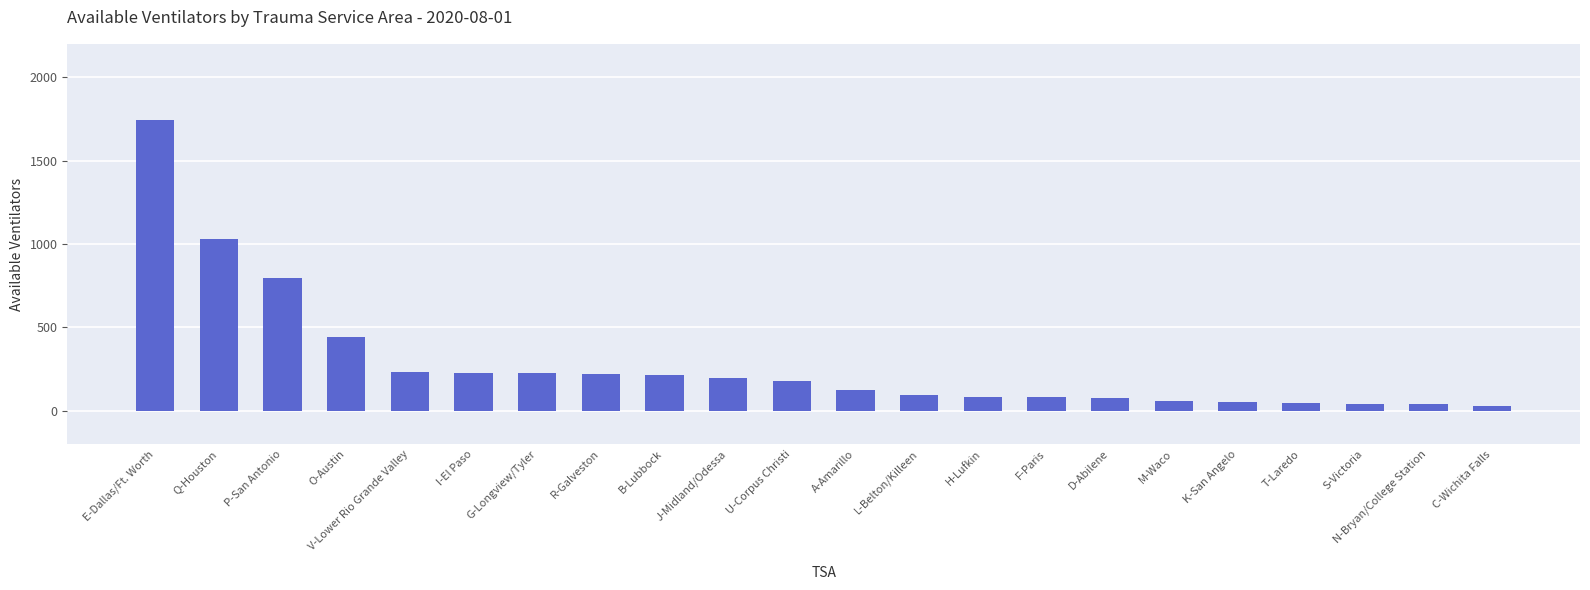

What position from the right is O-Austin?

19